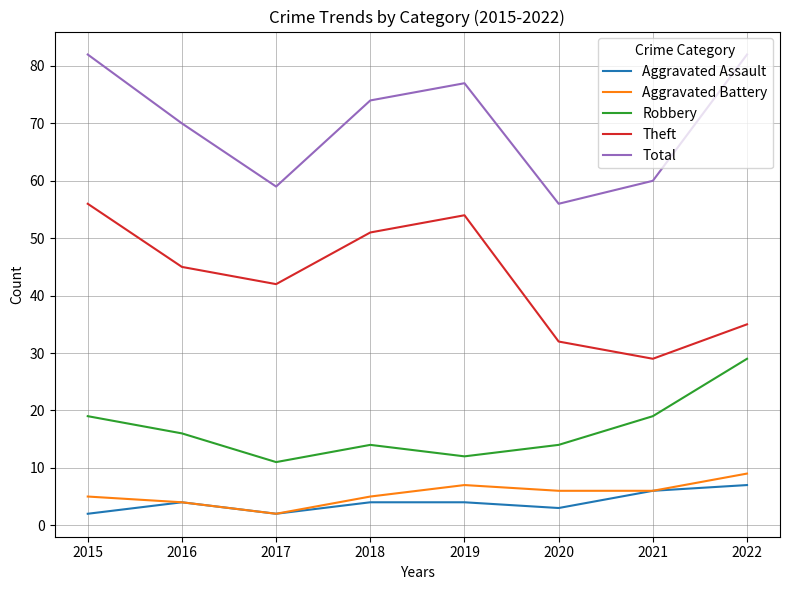

Is the value of Robbery at 2020 greater than the value of Aggravated Battery at 2016?

Yes